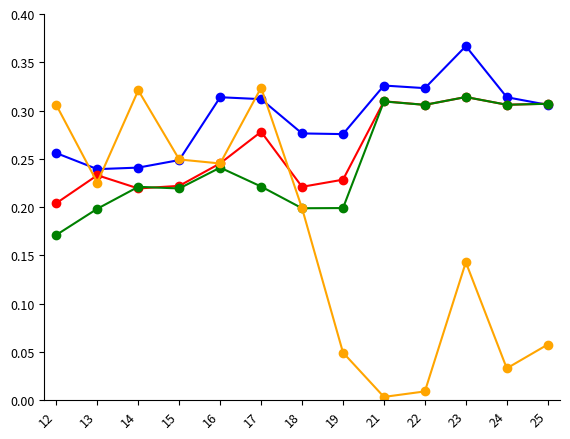

Which label corresponds to the largest value in the chart?

23